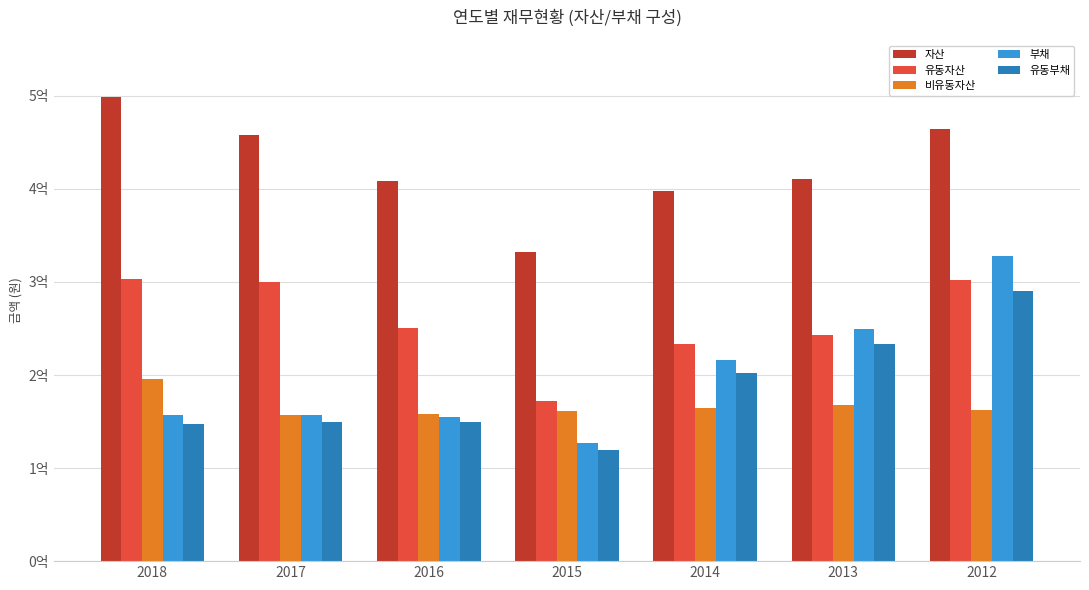

Which series has the largest range (max minus min)?

부채